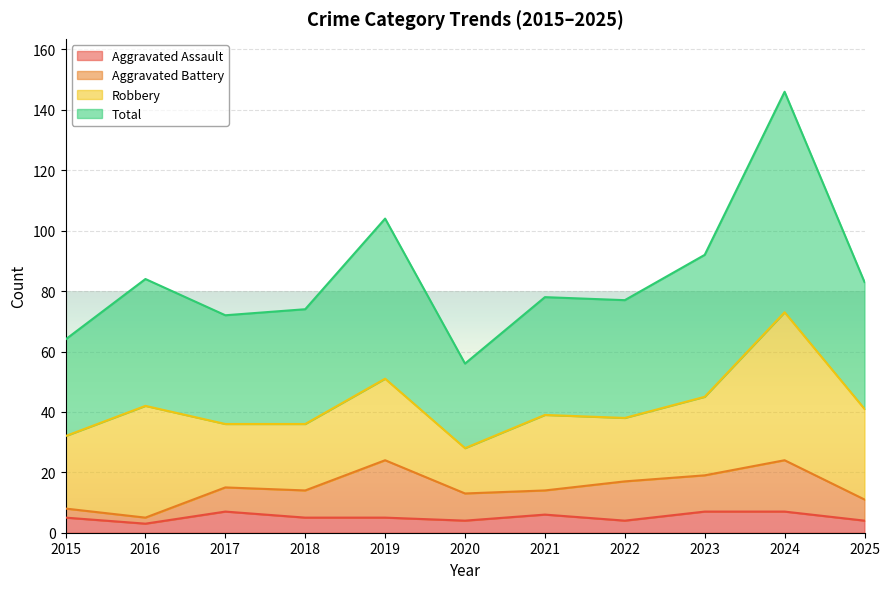

How many categories are shown in the chart?

11